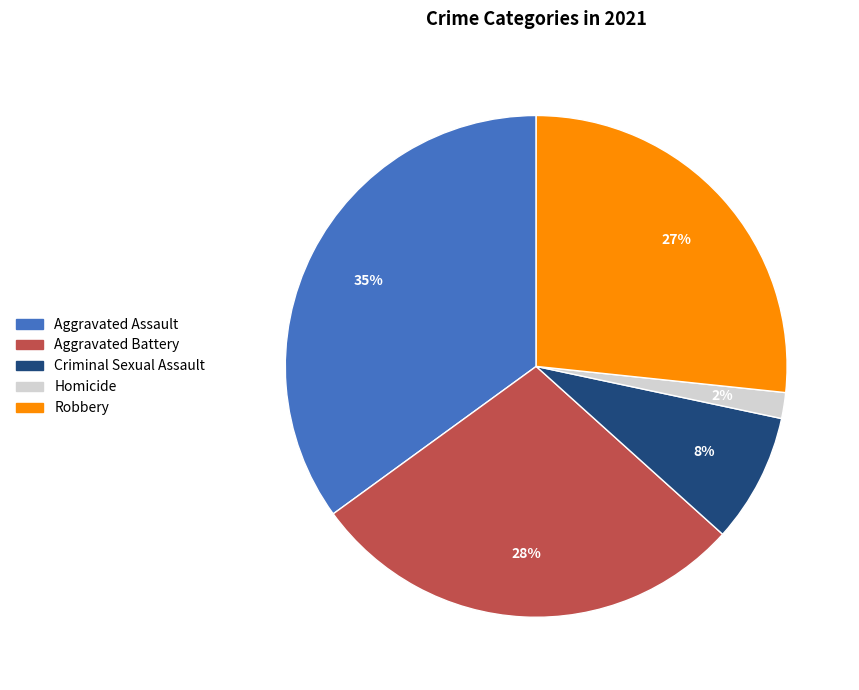

To the nearest percent, what is the difference between the largest and smallest slice percentages?

33%